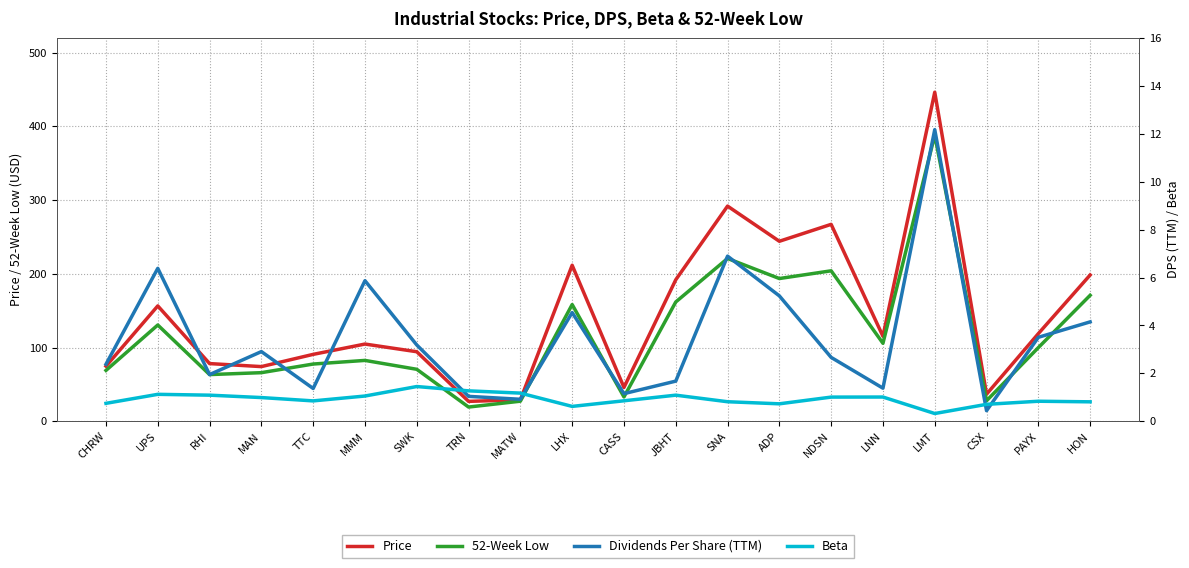

List the labels in order of 52-Week Low value, smallest first.

TRN, MATW, CSX, CASS, RHI, MAN, CHRW, SWK, TTC, MMM, PAYX, LNN, UPS, LHX, JBHT, HON, ADP, NDSN, SNA, LMT